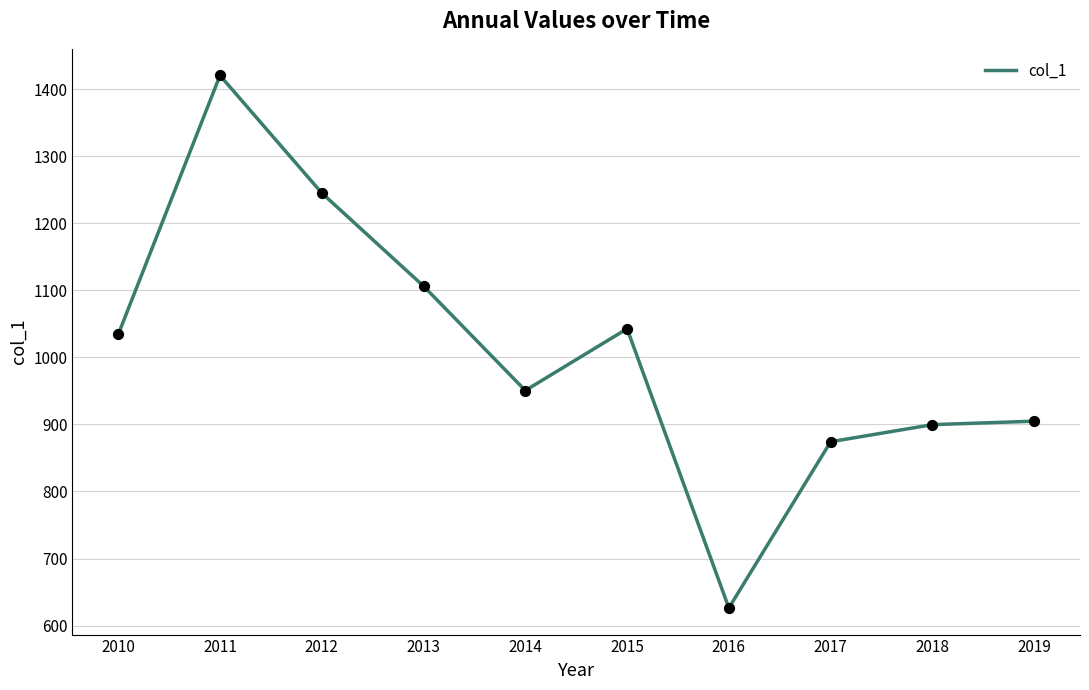

Between 2011 and 2013, which is larger?

2011